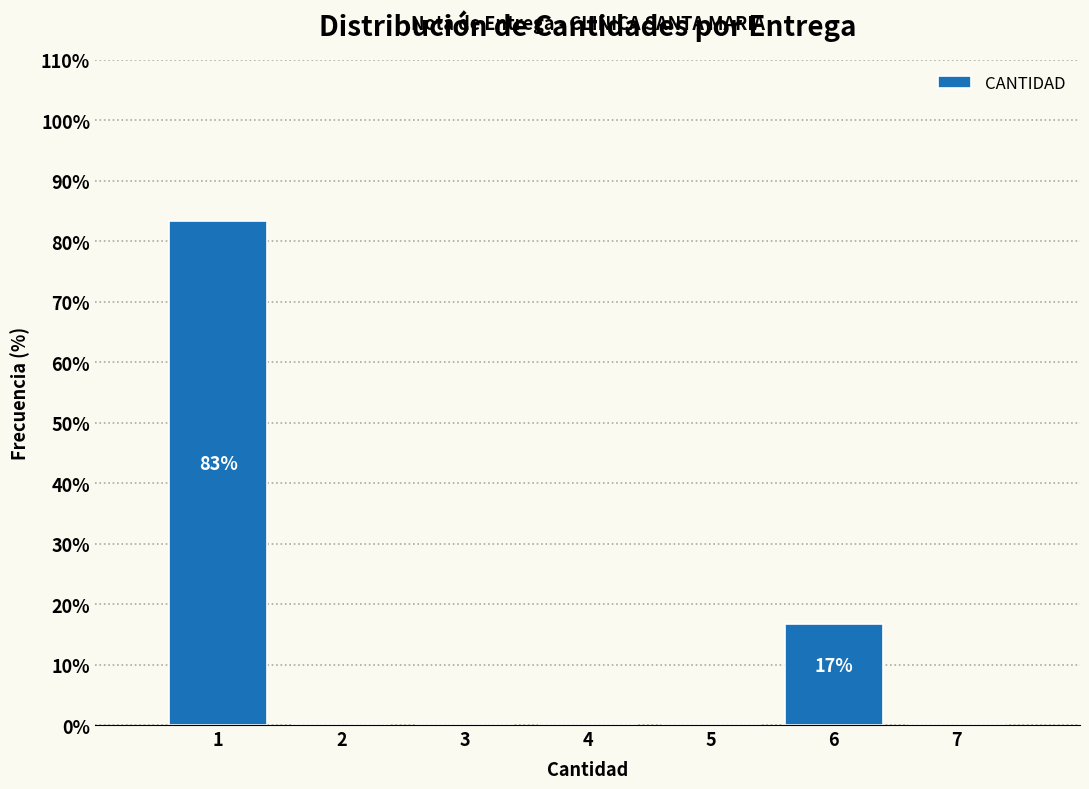

Over which range of the x-axis is the bar tallest?

0.5 to 1.5